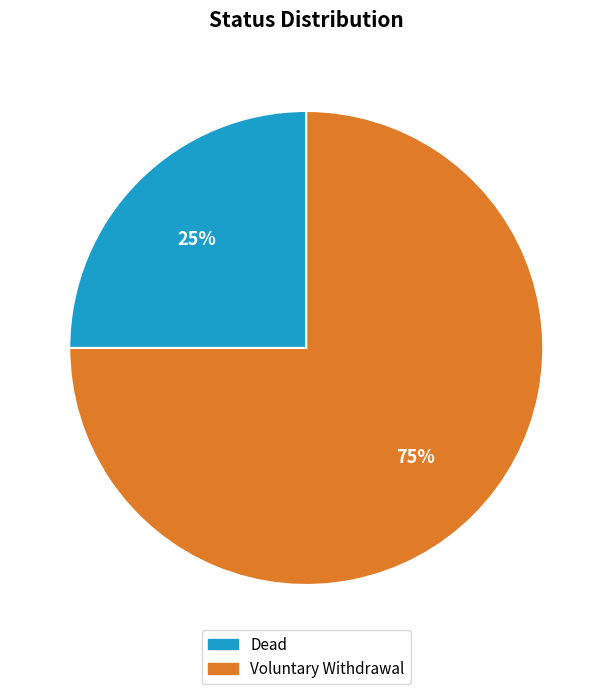

How many segments does this pie chart have?

2